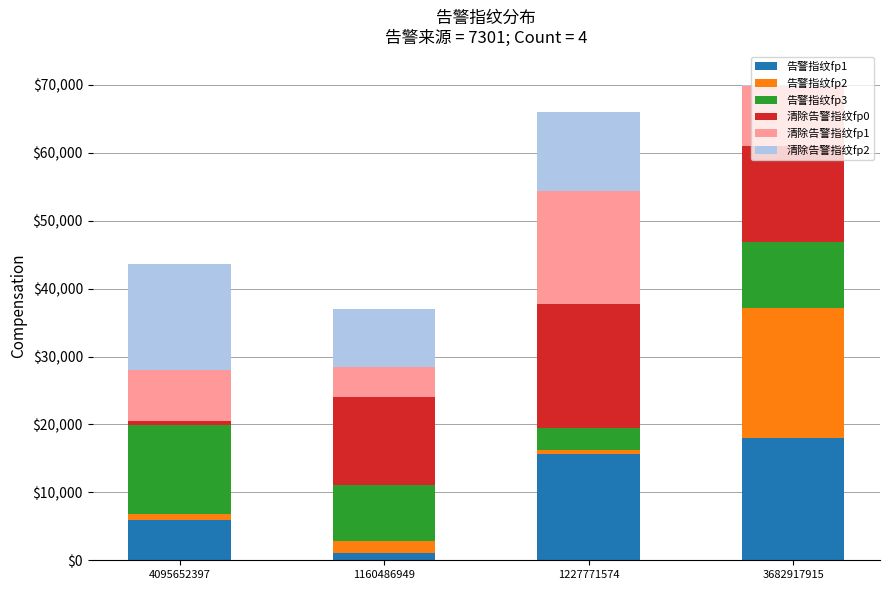

Is it true that 告警指纹fp1 equals 17967.2 at 3682917915?

True